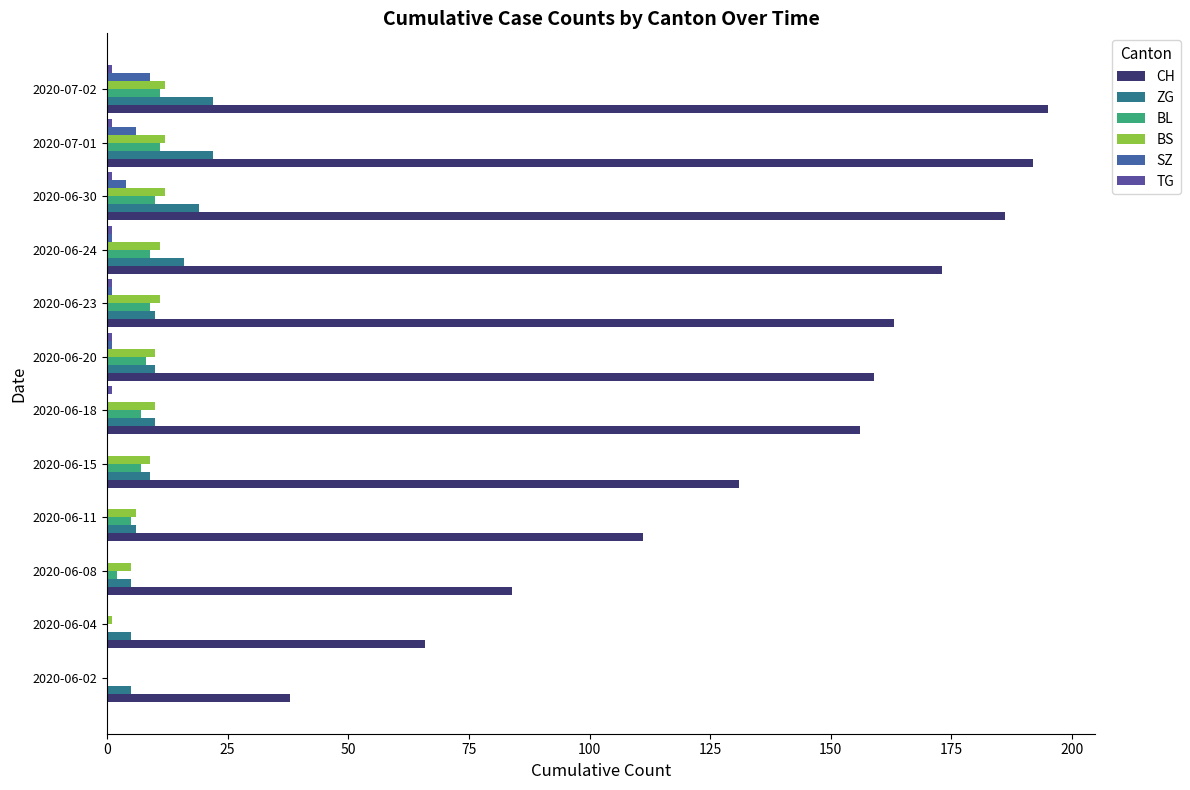

What is the greatest value displayed?

195